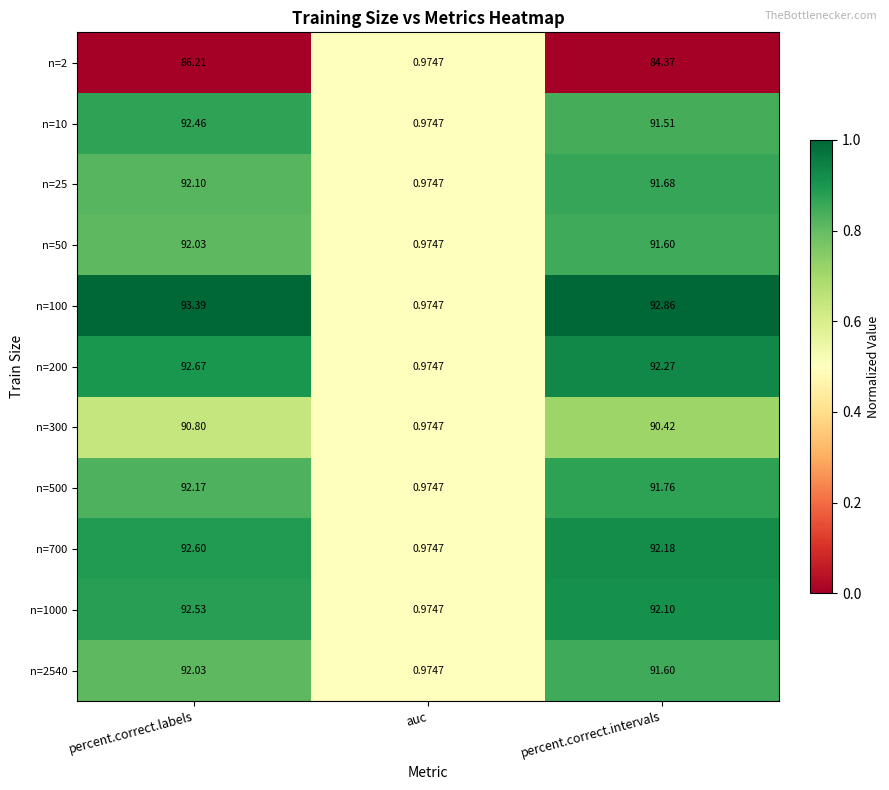

Is the value of n=50 at percent.correct.labels greater than the value of n=2 at percent.correct.intervals?

Yes